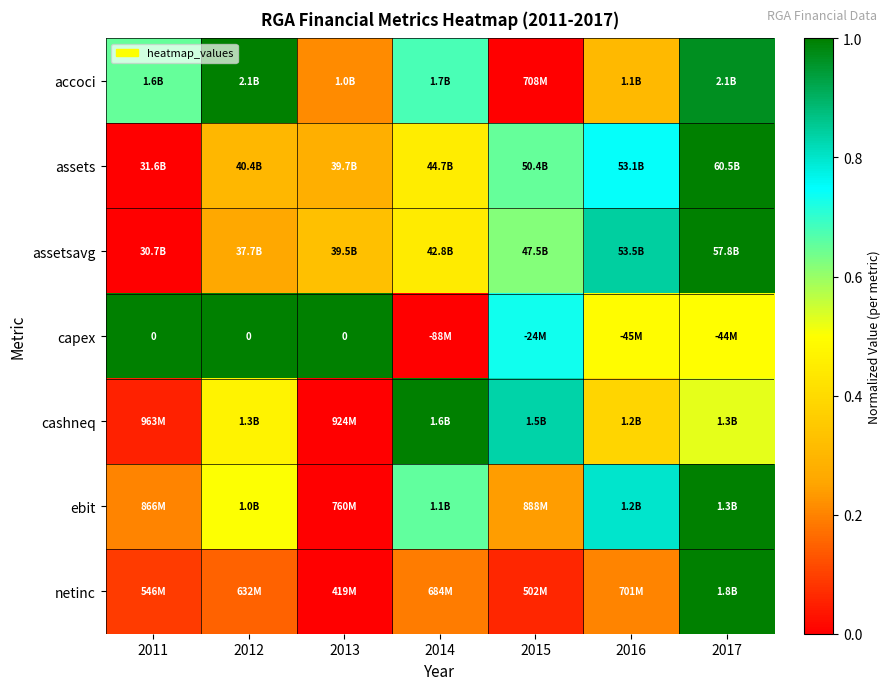

At which category does the chart reach its minimum across all series?

2015